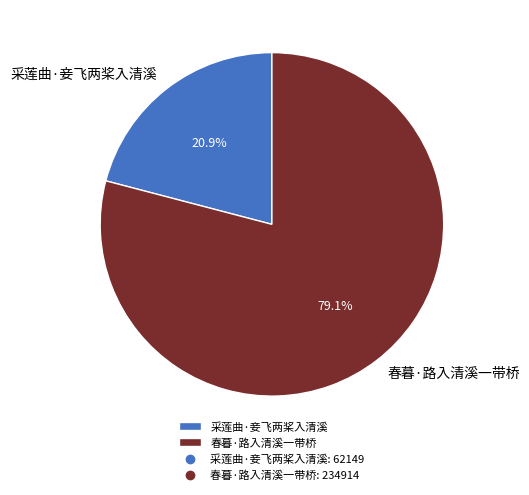

How many slices are in this pie chart?

2